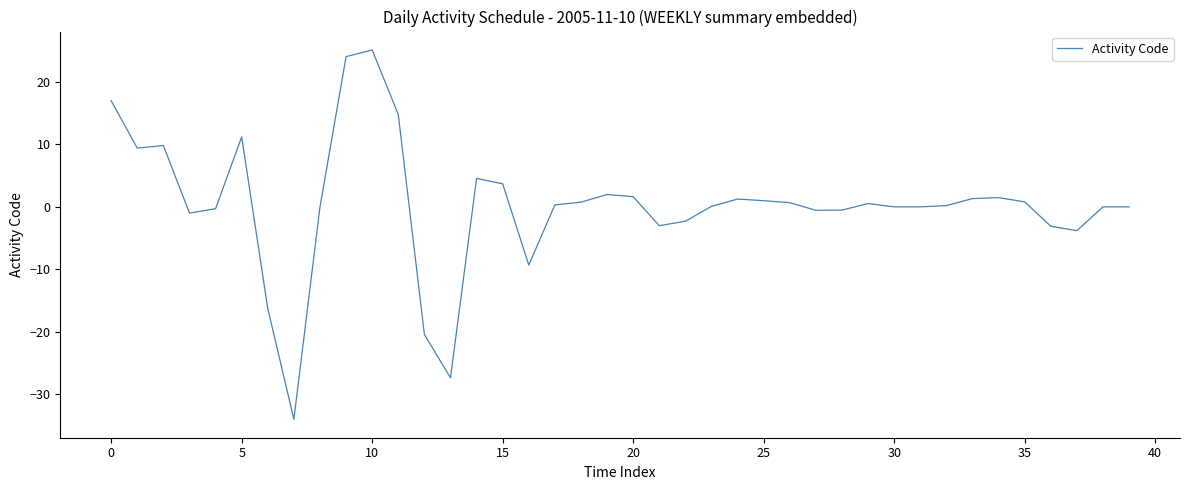

What is the greatest value displayed?

25.1